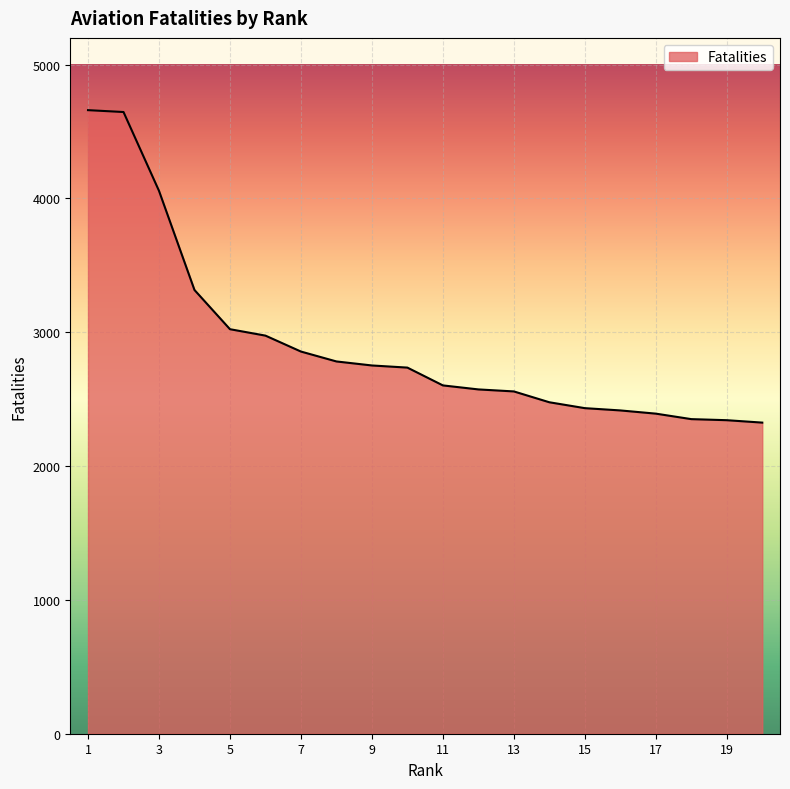

What is the smallest value displayed?

2325